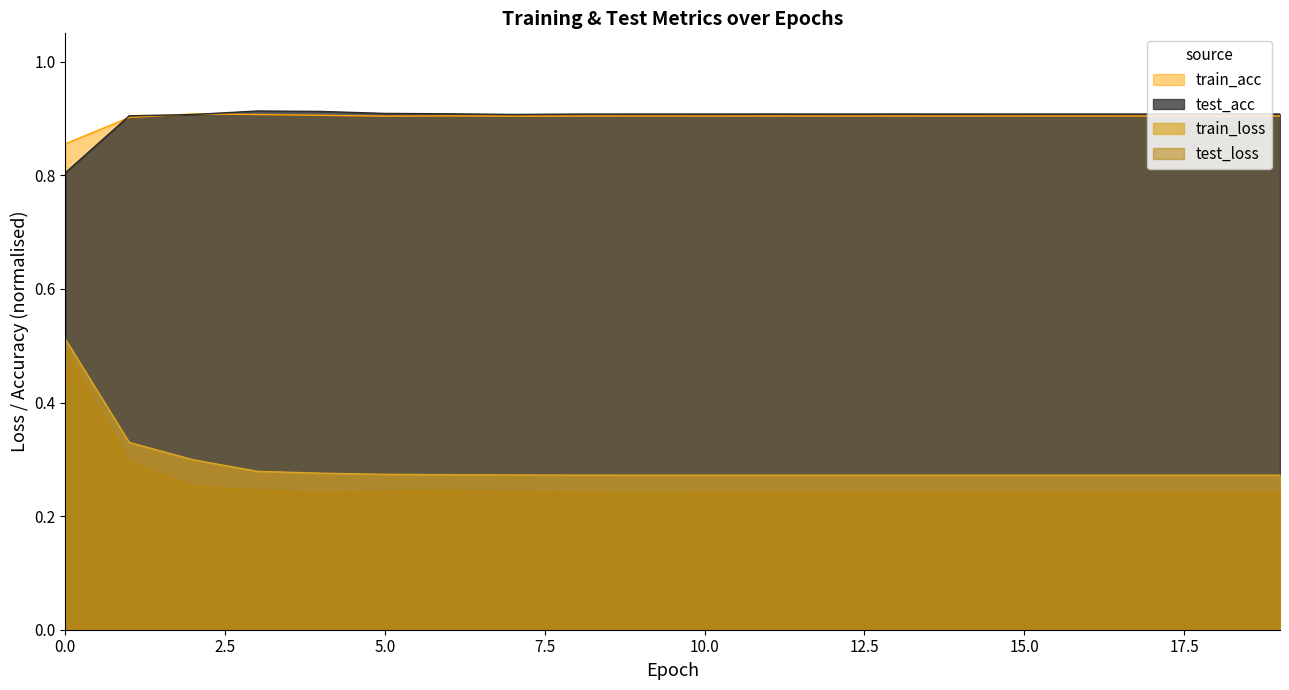

What is the lowest value of the train_loss series?

0.3